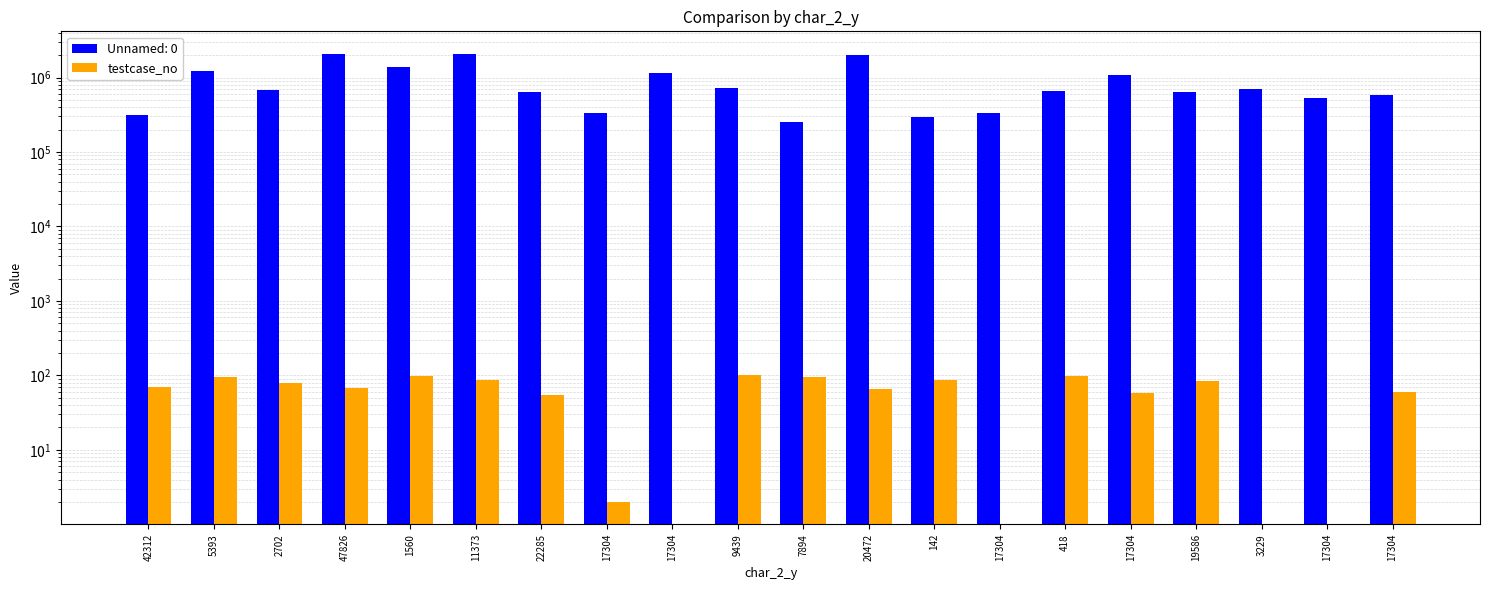

The chart shows a value of 54 at 22285. True or false?

True